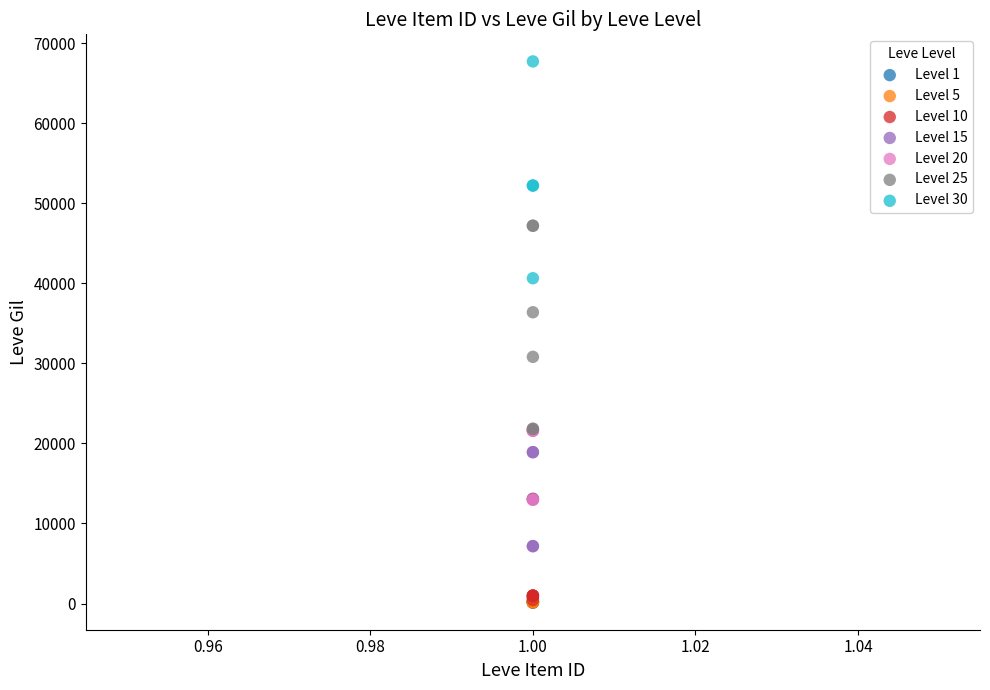

Which series reaches the maximum Y coordinate?

Level 30